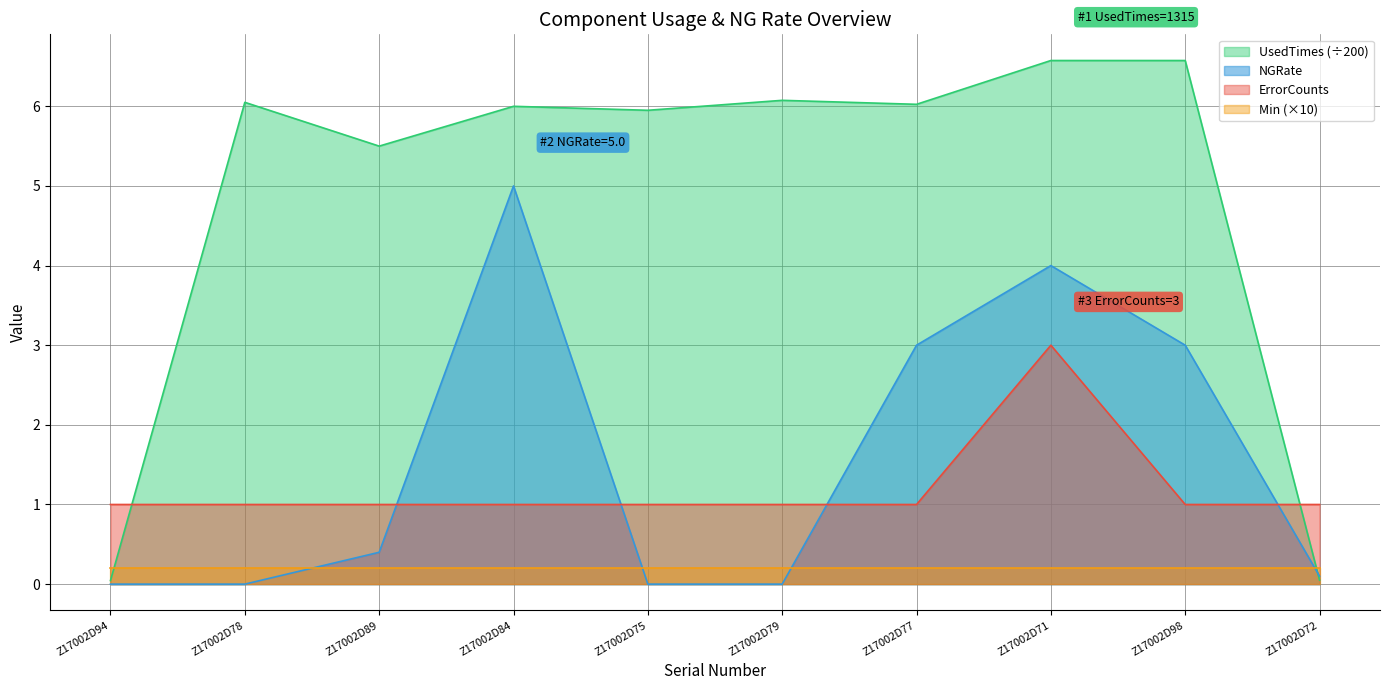

List the labels in order of ErrorCounts value, smallest first.

Z17002D94, Z17002D78, Z17002D89, Z17002D84, Z17002D75, Z17002D79, Z17002D77, Z17002D98, Z17002D72, Z17002D71